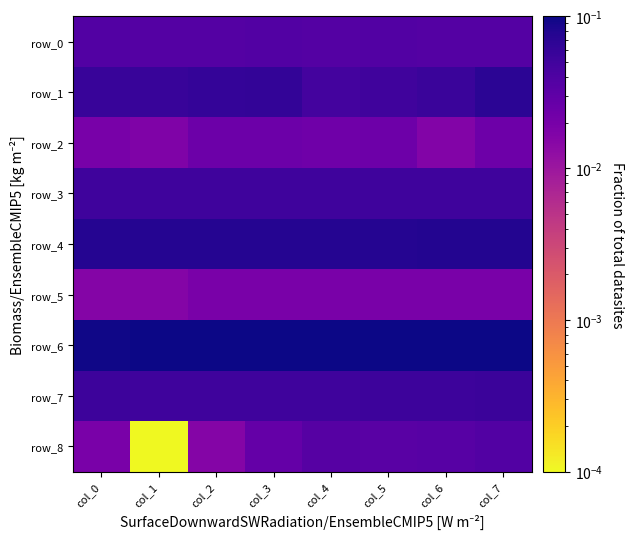

At which category is the sum across all series the highest?

col_7